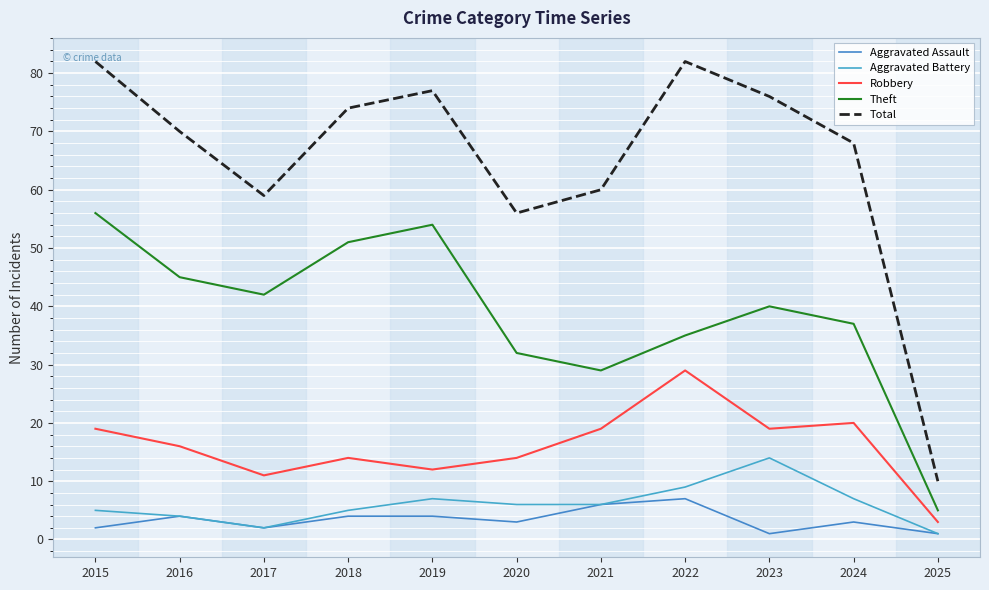

Reading right to left, what are all the values shown in this chart?

Aggravated Assault: 2025=1	2024=3	2023=1	2022=7	2021=6	2020=3	2019=4	2018=4	2017=2	2016=4	2015=2
Aggravated Battery: 2025=1	2024=7	2023=14	2022=9	2021=6	2020=6	2019=7	2018=5	2017=2	2016=4	2015=5
Robbery: 2025=3	2024=20	2023=19	2022=29	2021=19	2020=14	2019=12	2018=14	2017=11	2016=16	2015=19
Theft: 2025=5	2024=37	2023=40	2022=35	2021=29	2020=32	2019=54	2018=51	2017=42	2016=45	2015=56
Total: 2025=10	2024=68	2023=76	2022=82	2021=60	2020=56	2019=77	2018=74	2017=59	2016=70	2015=82